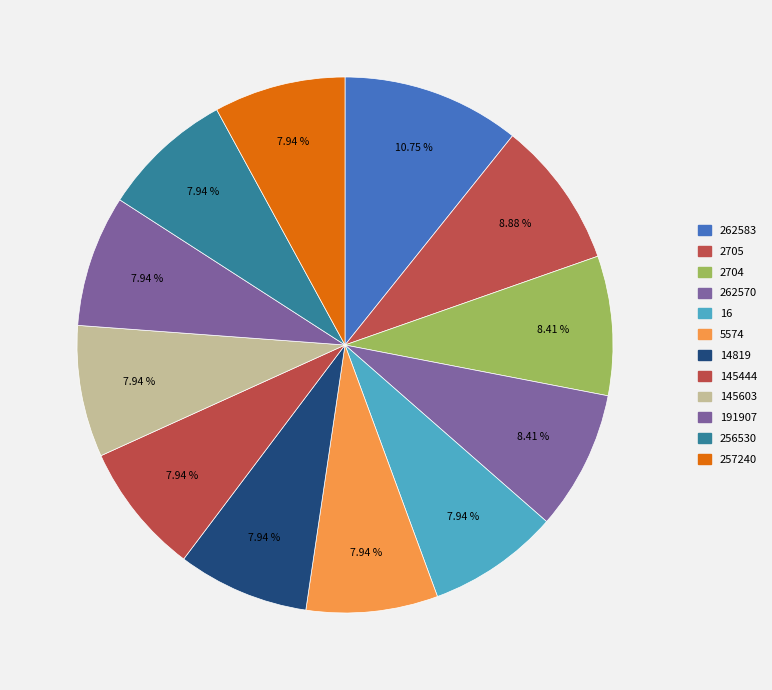

What is the smallest slice in the pie chart?

16